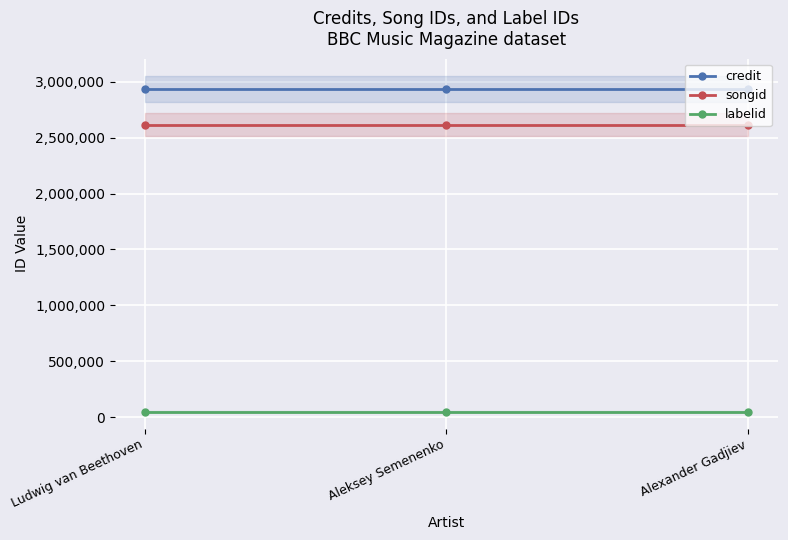

Which label corresponds to the smallest value in the chart?

Ludwig van Beethoven